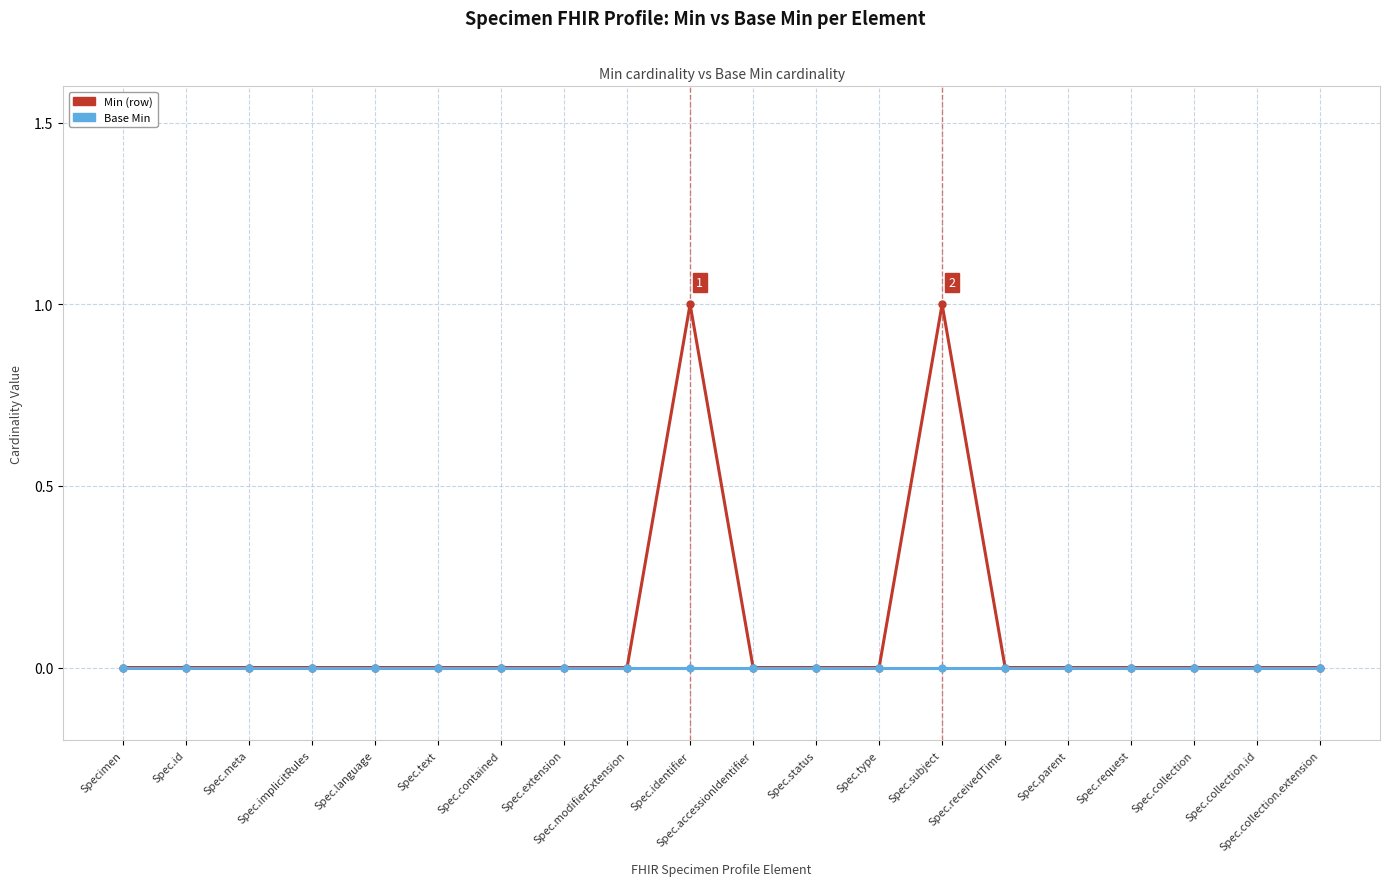

Reading left to right, list all the values displayed in this chart.

Min (row): 0	0	0	0	0	0	0	0	0	1	0	0	0	1	0	0	0	0	0	0
Base Min: 0	0	0	0	0	0	0	0	0	0	0	0	0	0	0	0	0	0	0	0